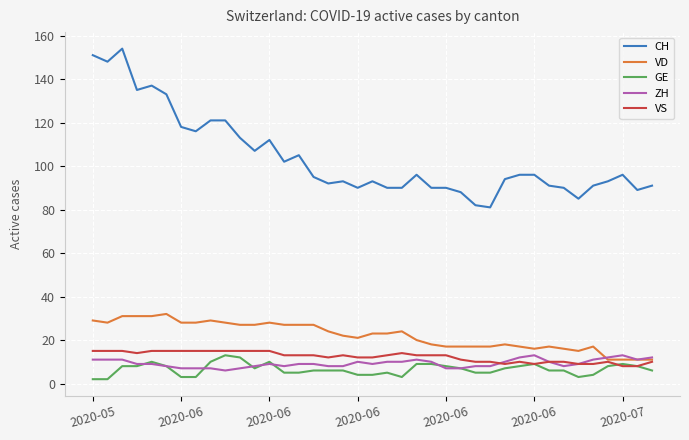

Which series has the largest total across all categories?

CH